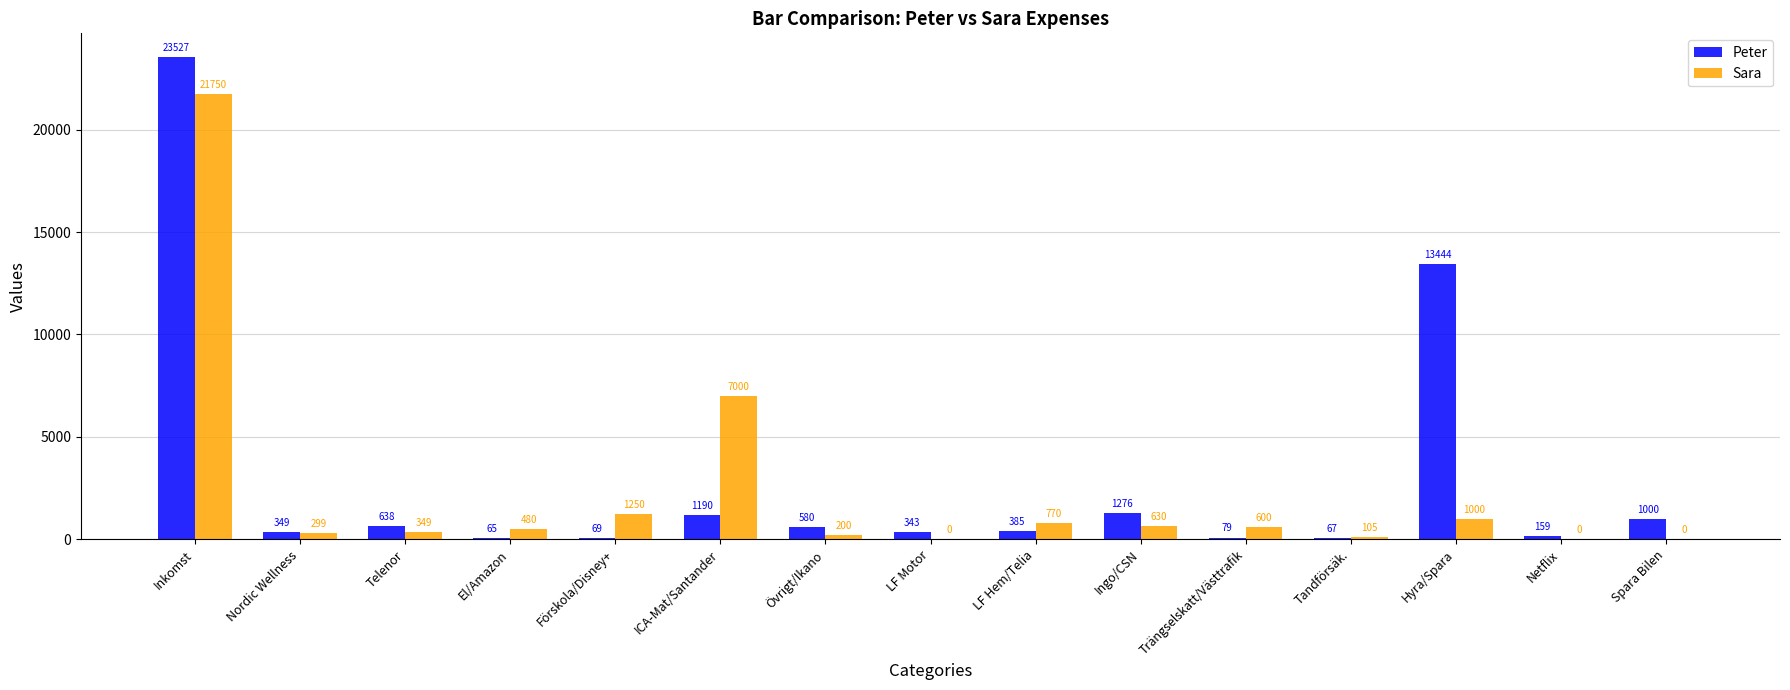

At which label does Sara first exceed 480?

Inkomst